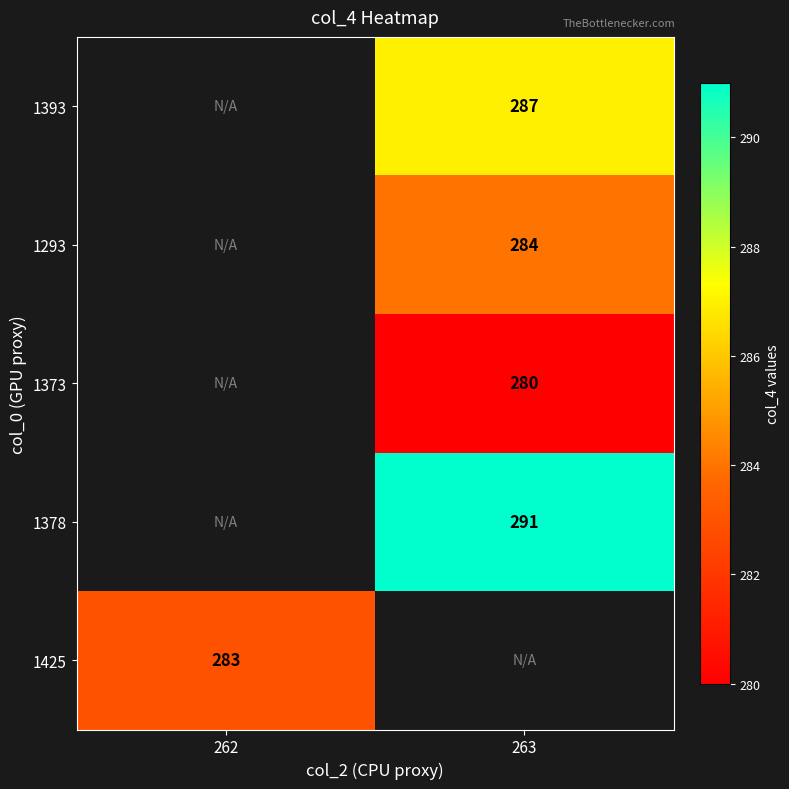

The 1425 series shows 418 at 262. True or false?

False